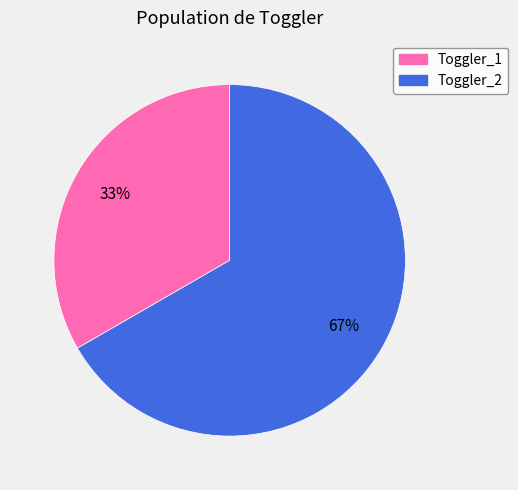

Is there any slice that represents more than half of the pie?

Yes